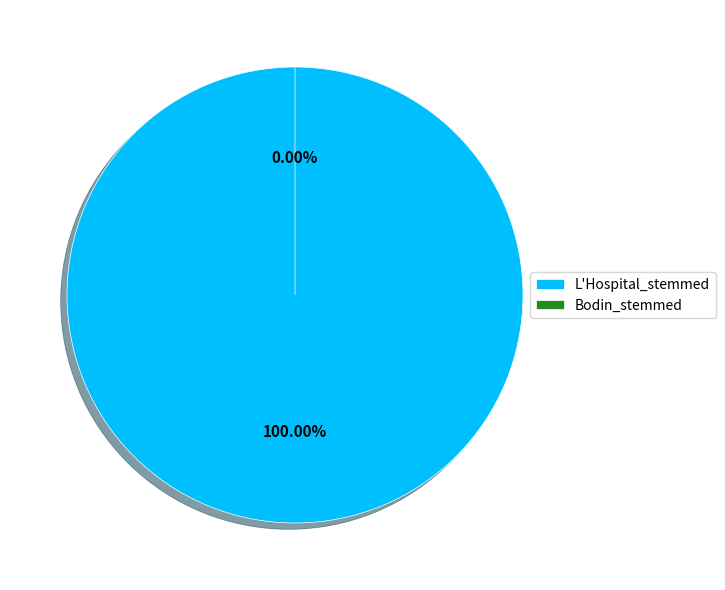

How many slices are in this pie chart?

2